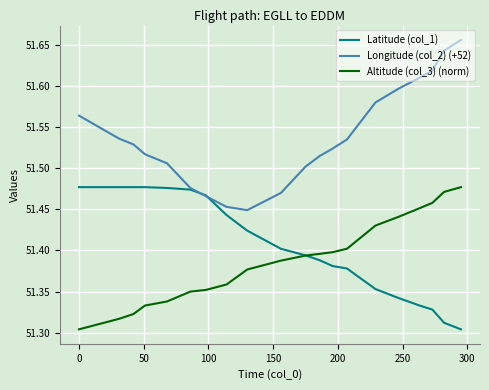

Which series has the largest total across all categories?

Longitude (col_2) (+52)